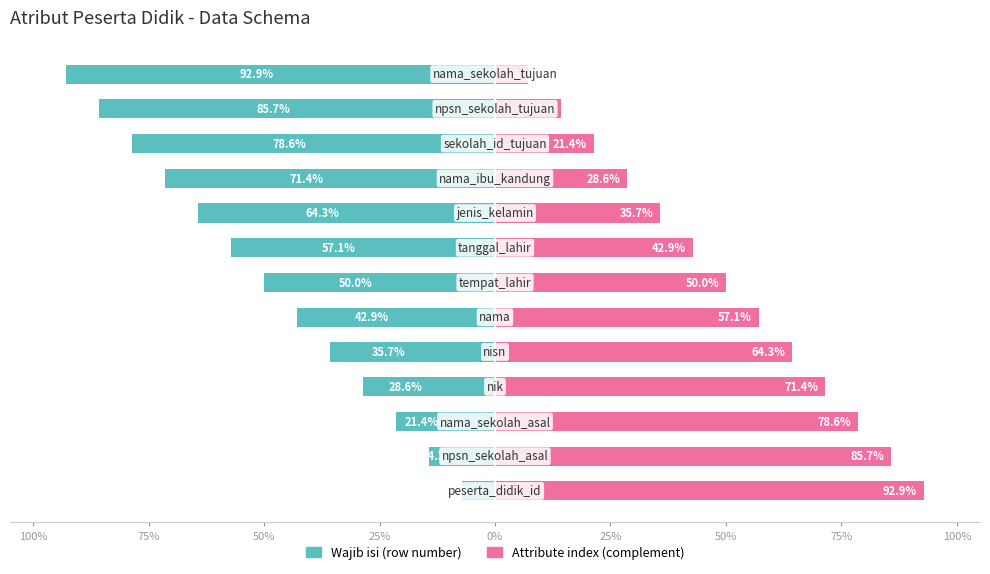

List the series in order of their overall mean, highest first.

Attribute index (complement), Wajib isi (row number)